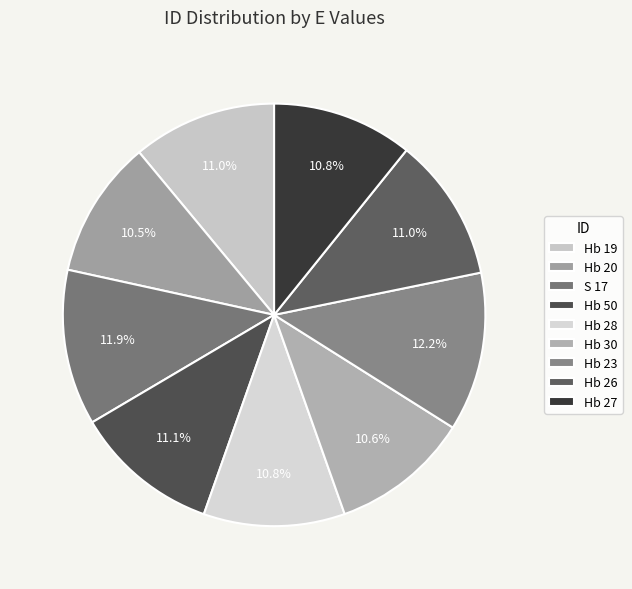

Does any single category account for the majority?

No